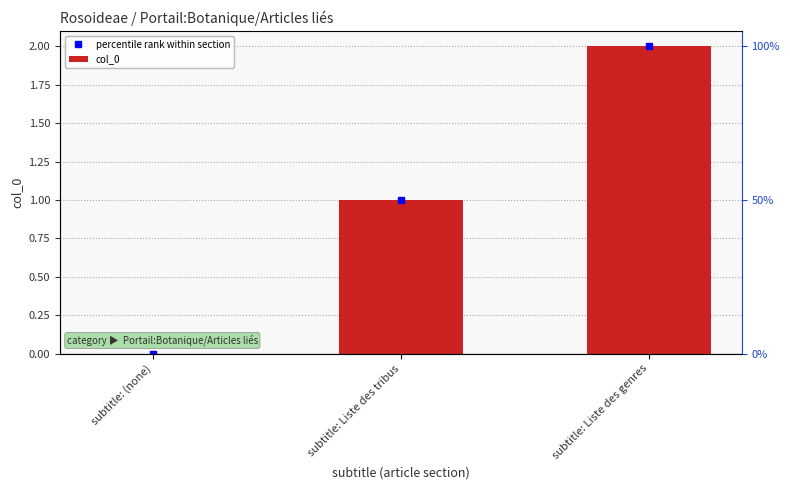

Which series changed the most between subtitle: (none) and subtitle: Liste des genres?

percentile rank within section